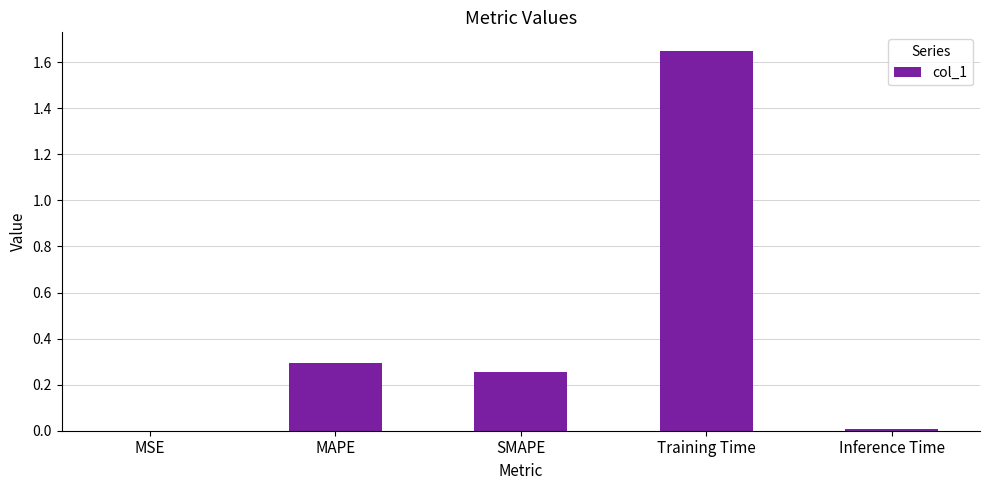

At which category does the chart reach its peak across all series?

Training Time